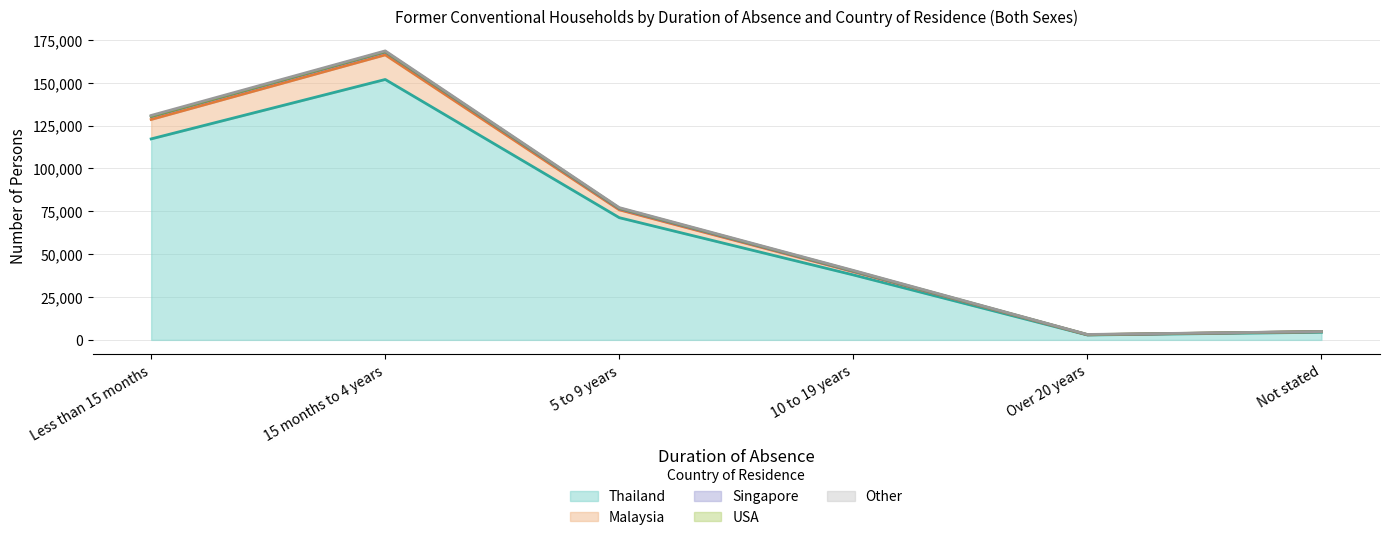

What is the difference between the maximum and minimum values in the Singapore series?

1658